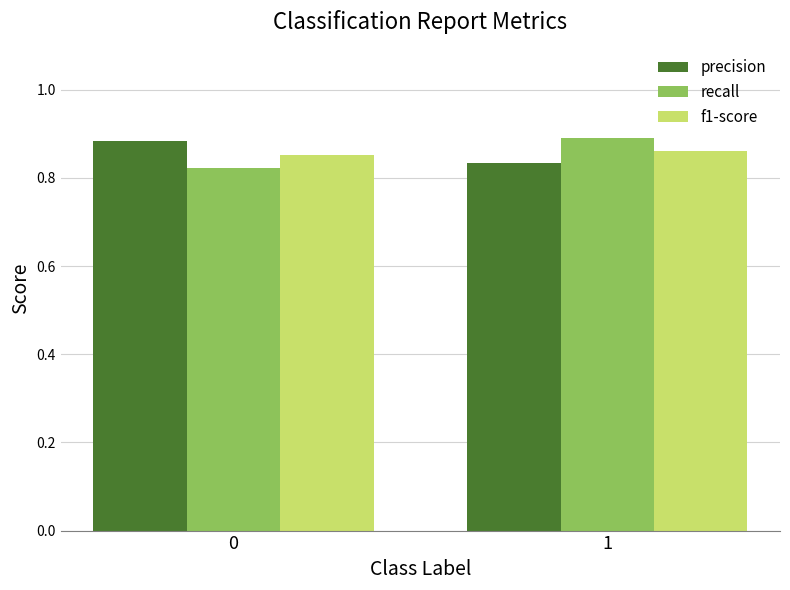

What is the difference between the recall values at 1 and 0?

0.1